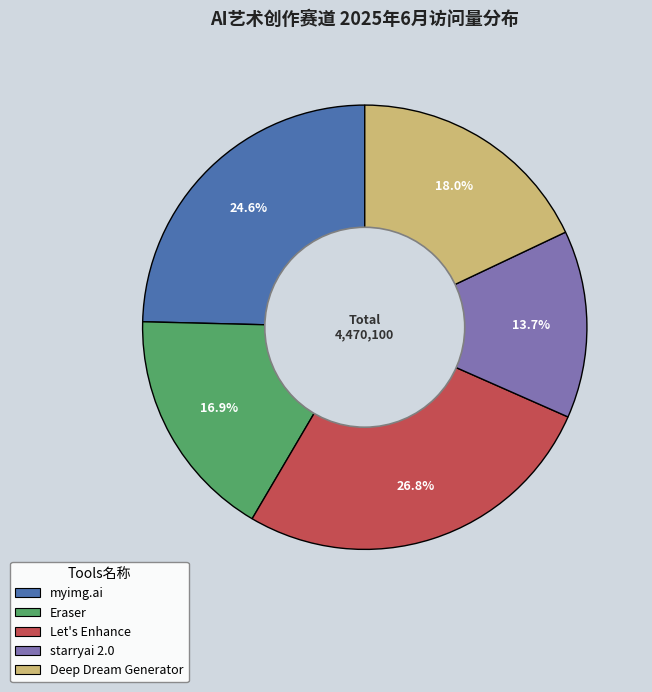

Combined, what portion of the pie is Let's Enhance and Deep Dream Generator?

44.8%